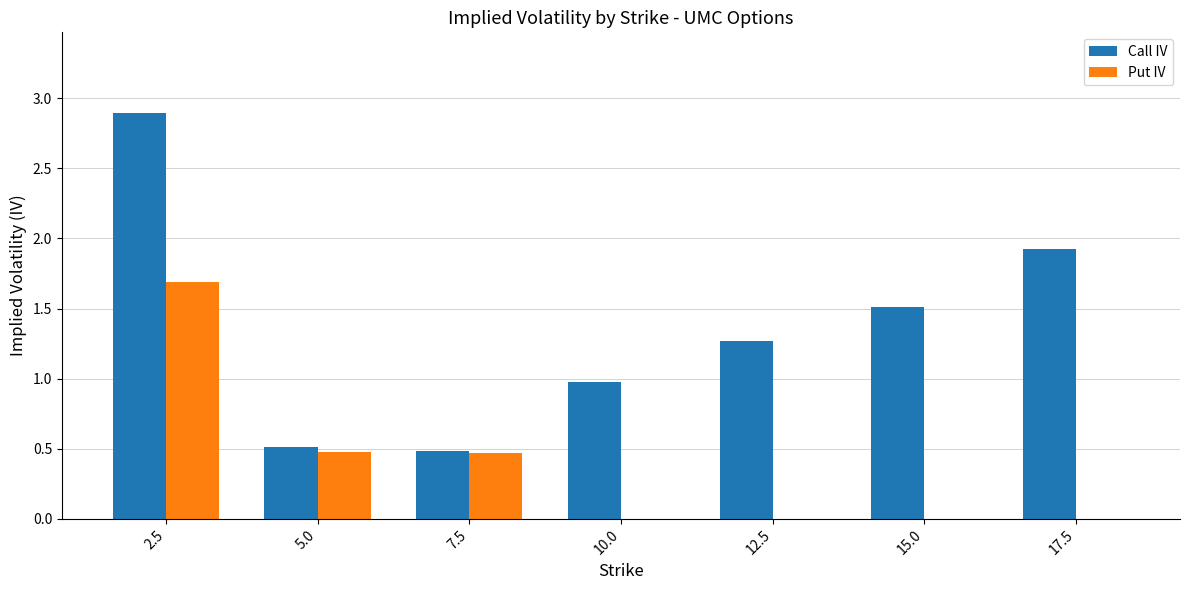

Reading right to left, what are all the values shown in this chart?

Call IV: 1.9	1.5	1.3	1.0	0.5	0.5	2.9
Put IV: 0.0	0.0	0.0	0.0	0.5	0.5	1.7